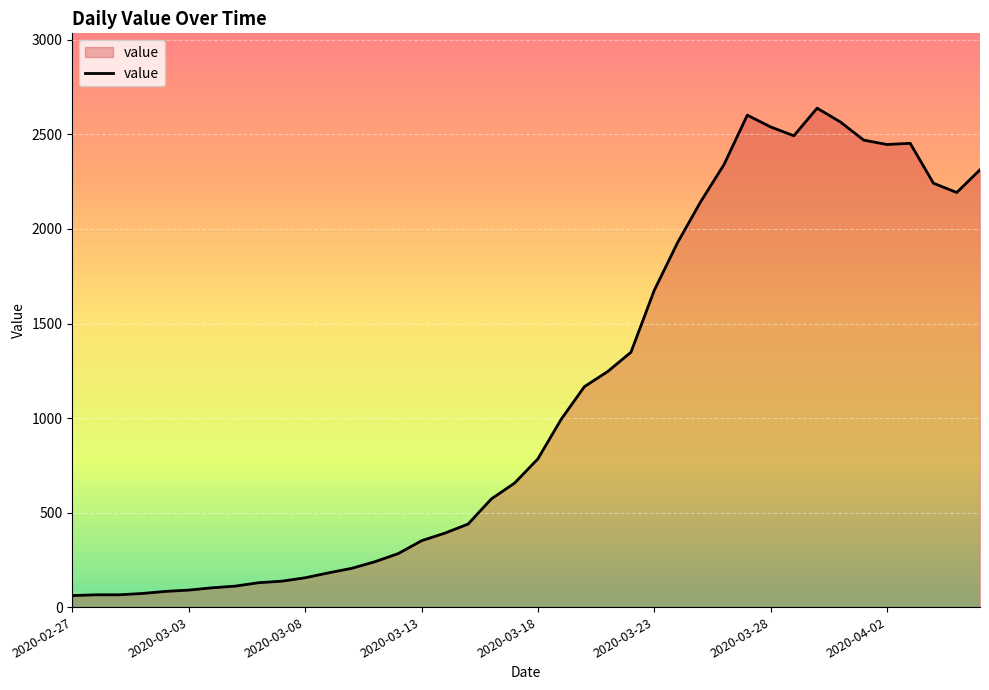

What is the minimum value shown in the chart?

61